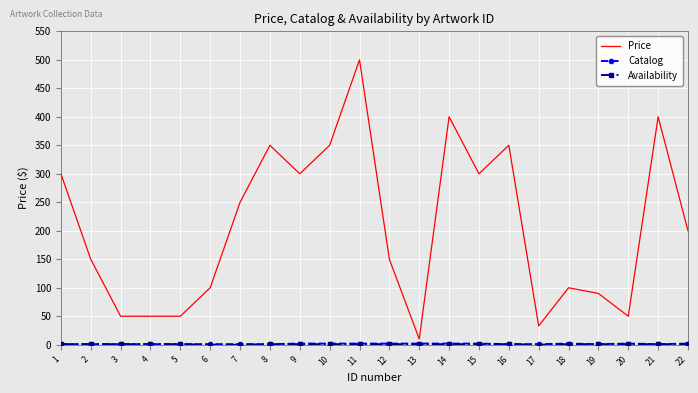

At which label does Price reach its minimum?

13